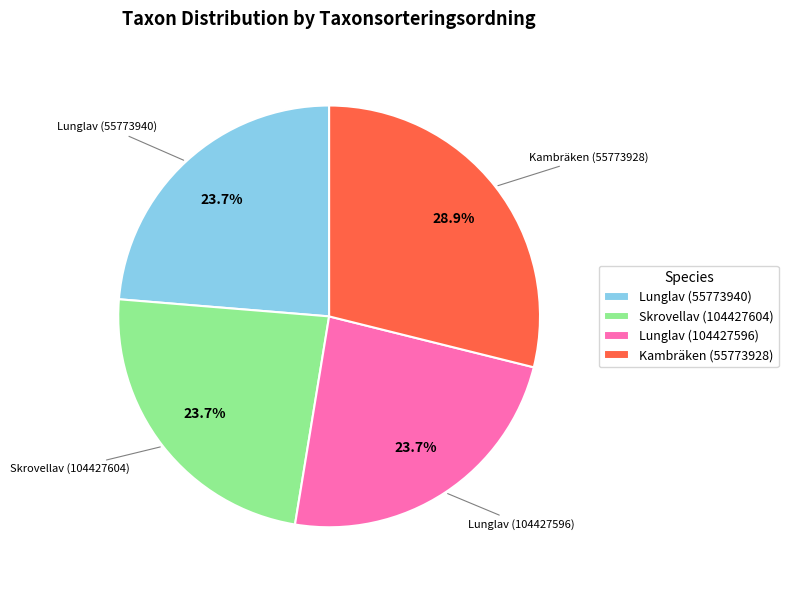

What percentage do Lunglav (55773940) and Kambräken (55773928) together represent?

52.6%